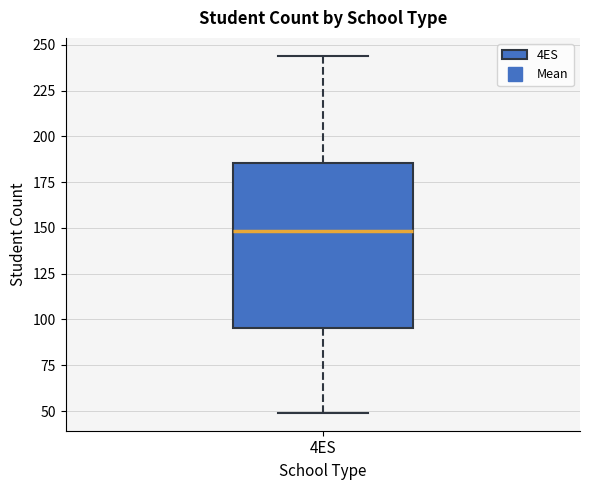

Where does the upper whisker of the box for 4ES end on the y-axis? The values are not printed on the chart, so give them approximately, as read against the axis.

245